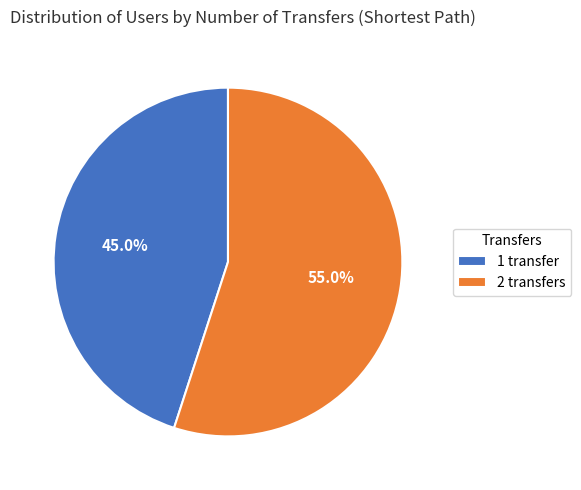

Which slice represents more than half of the pie?

2 transfers